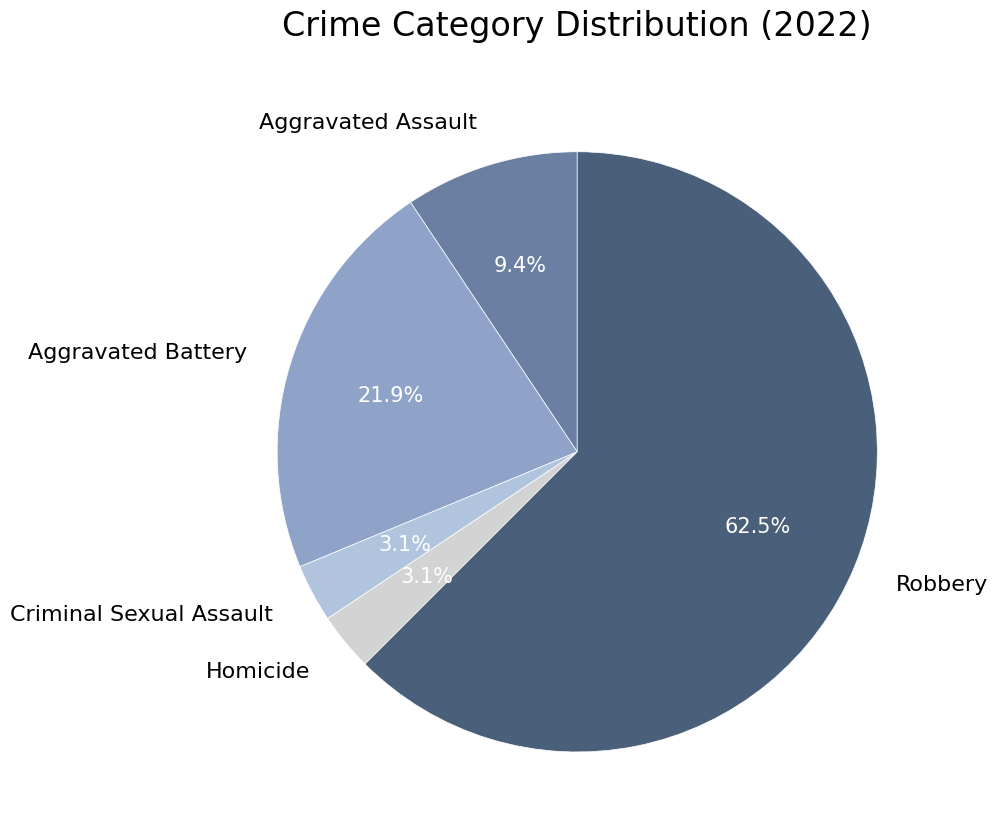

What portion of the pie excludes Homicide?

96.9%